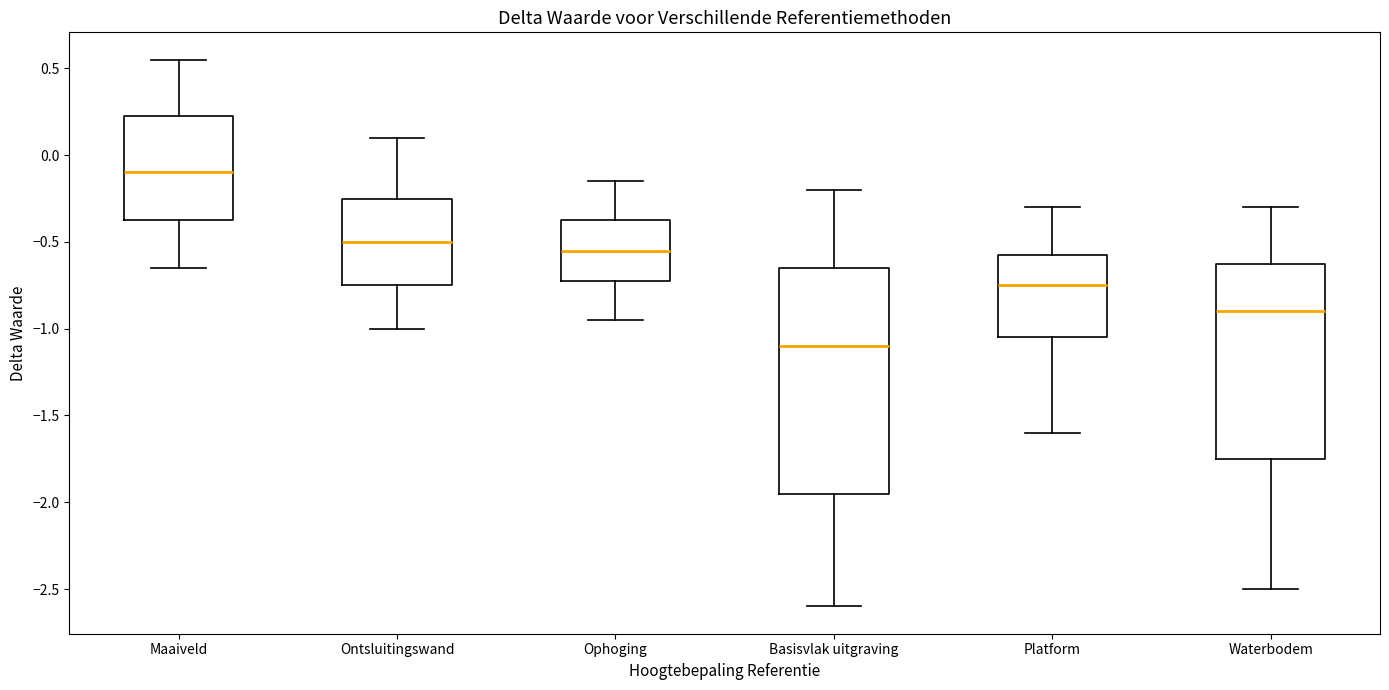

Which box has the lowest median line?

Basisvlak uitgraving